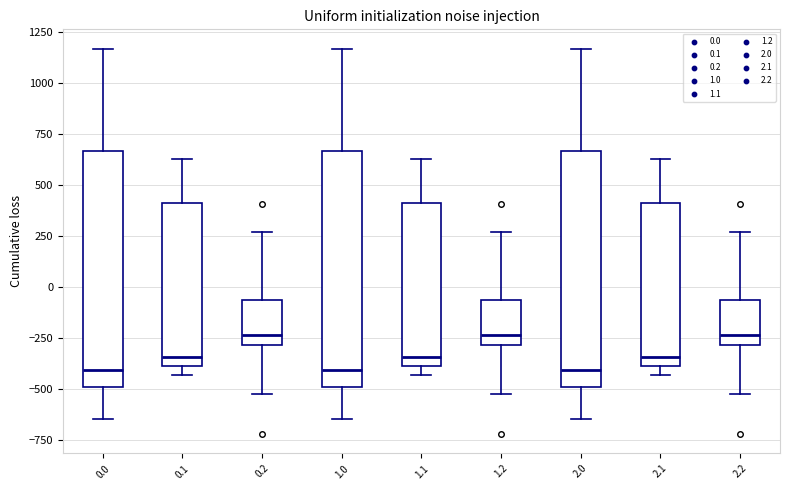

Where does the upper whisker of the box at x = 1.1 end on the y-axis? The values are not printed on the chart, so give them approximately, as read against the axis.

650